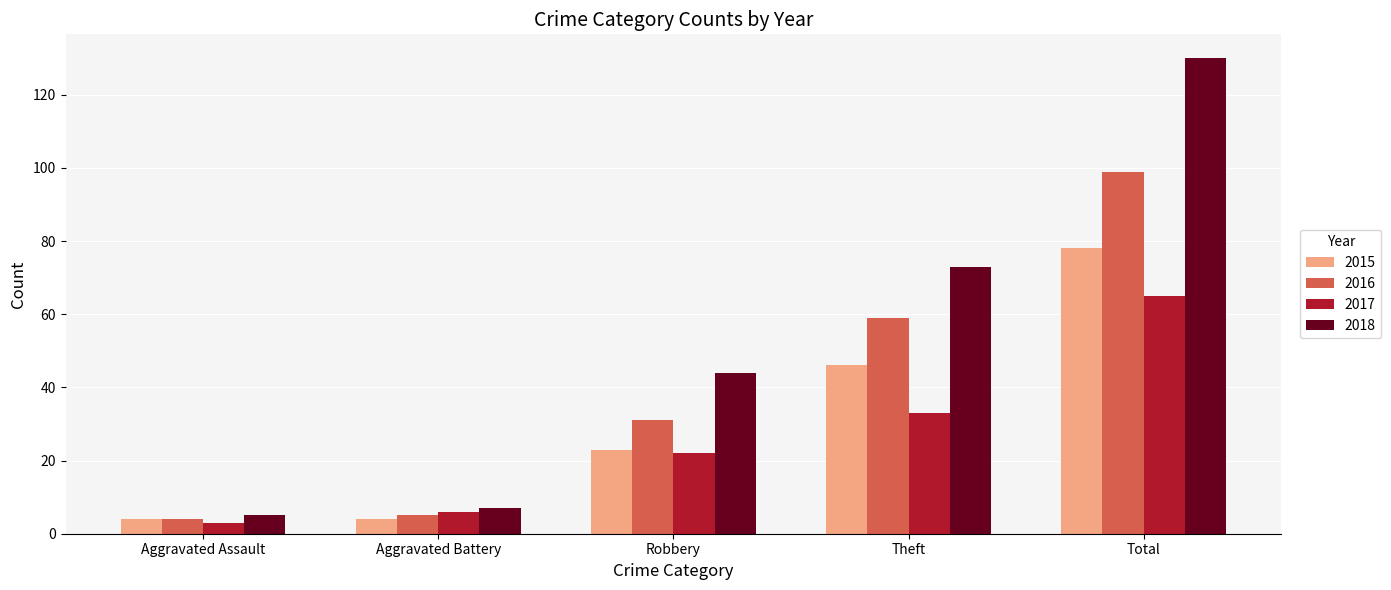

At how many categories does at least one series exceed 114?

1